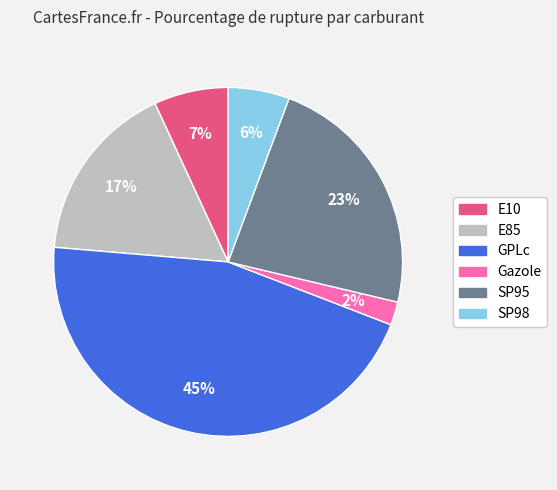

Which slice is the largest?

GPLc